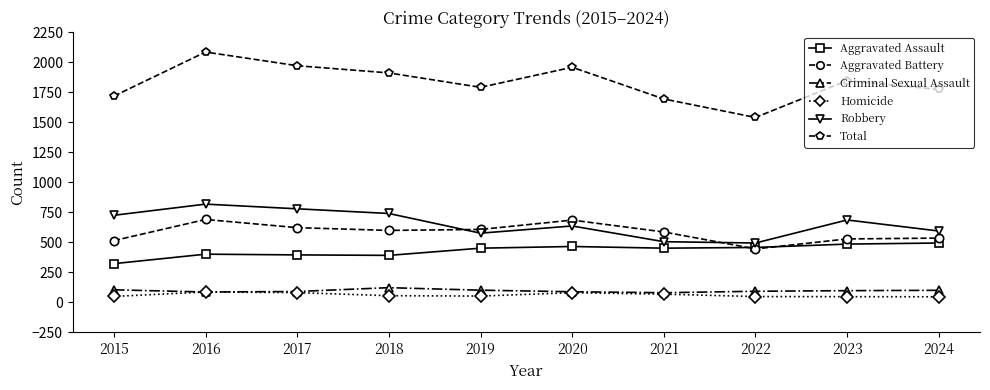

In Total, how many points are lower than both neighbors (excluding endpoints)?

2